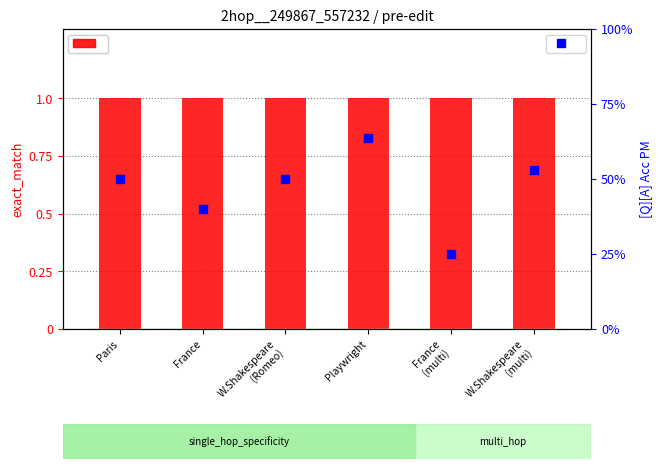

Which series reaches the maximum Y coordinate?

exact_match